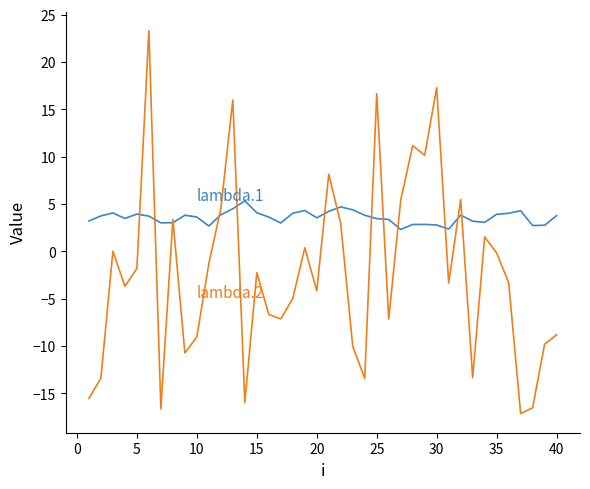

What is the maximum value shown in the chart?

23.3